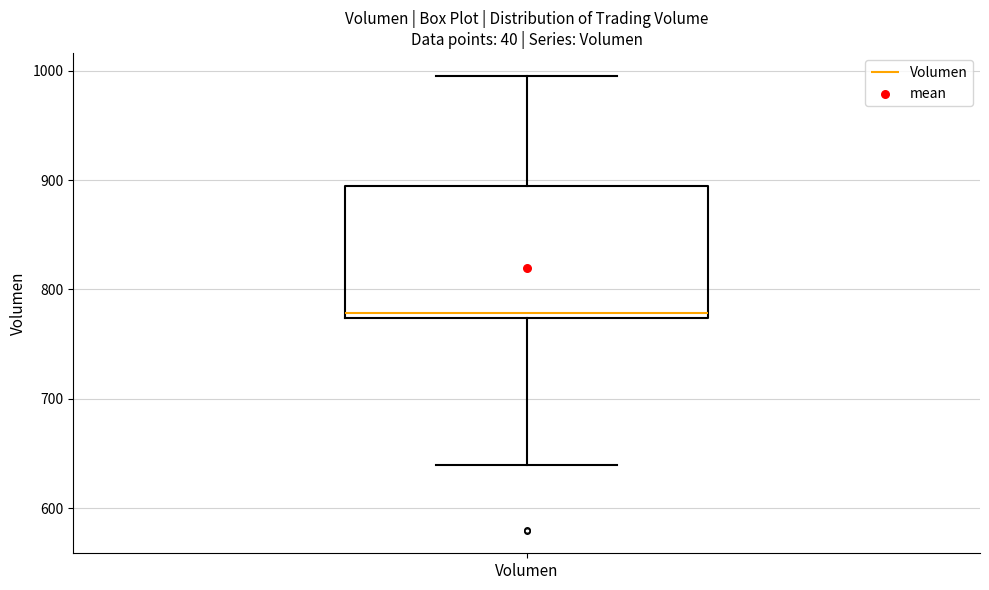

Where does the lower whisker of the box for Volumen end on the y-axis? The values are not printed on the chart, so give them approximately, as read against the axis.

640